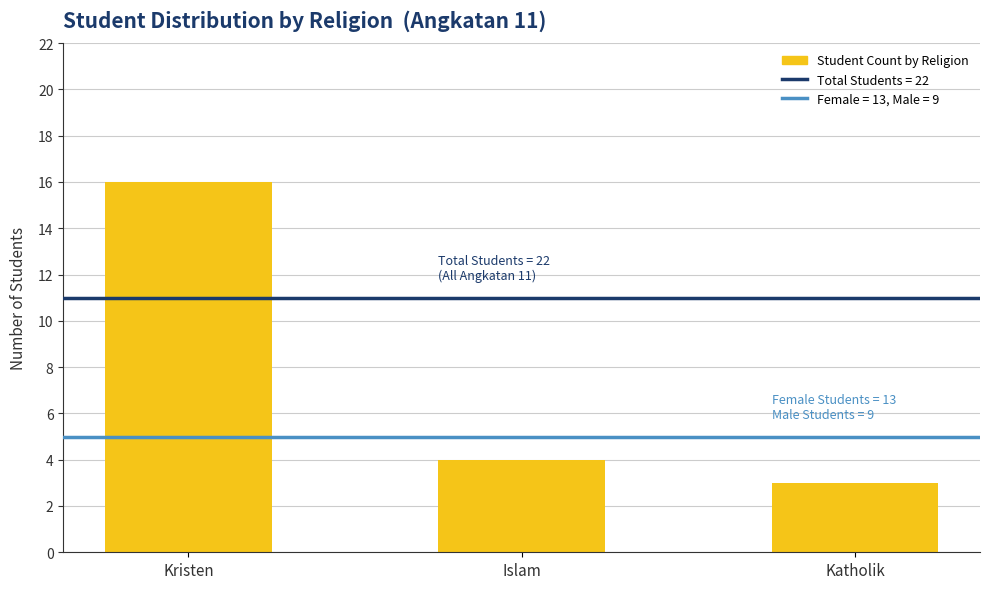

Rank the categories by value from lowest to highest.

Katholik, Islam, Kristen